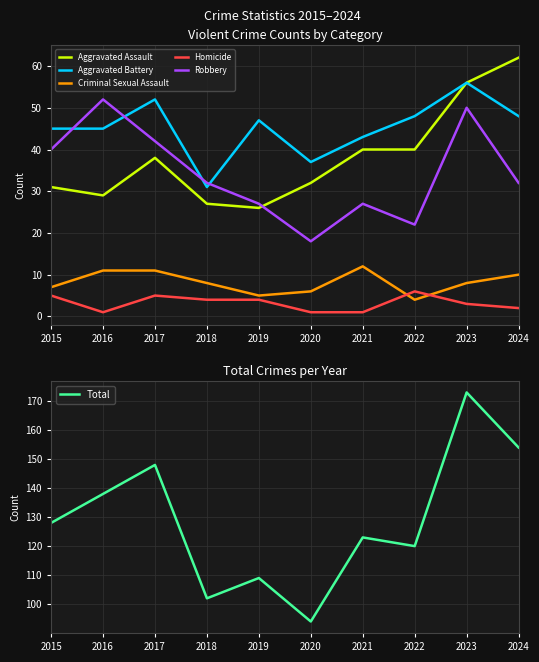

Where is the first local minimum for Robbery?

2020